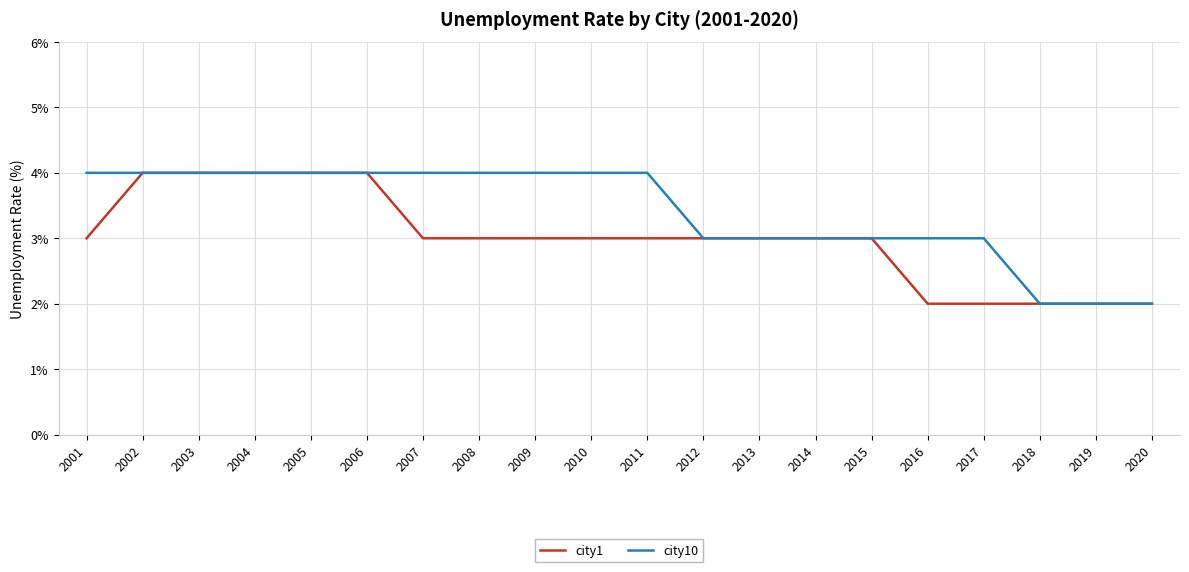

What is the total value across all series at 2019?

4